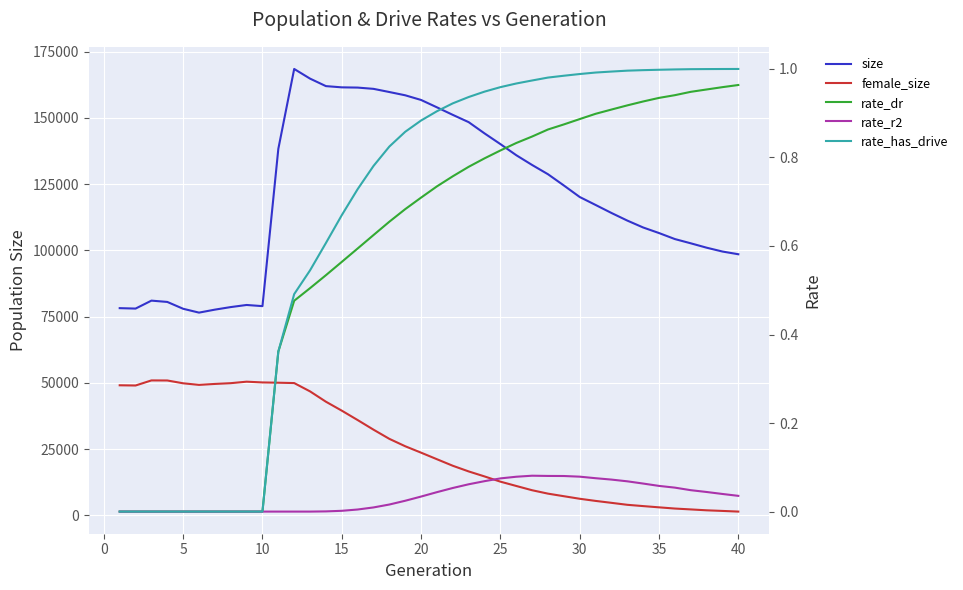

True or false: rate_r2 and rate_dr cross at least once.

False